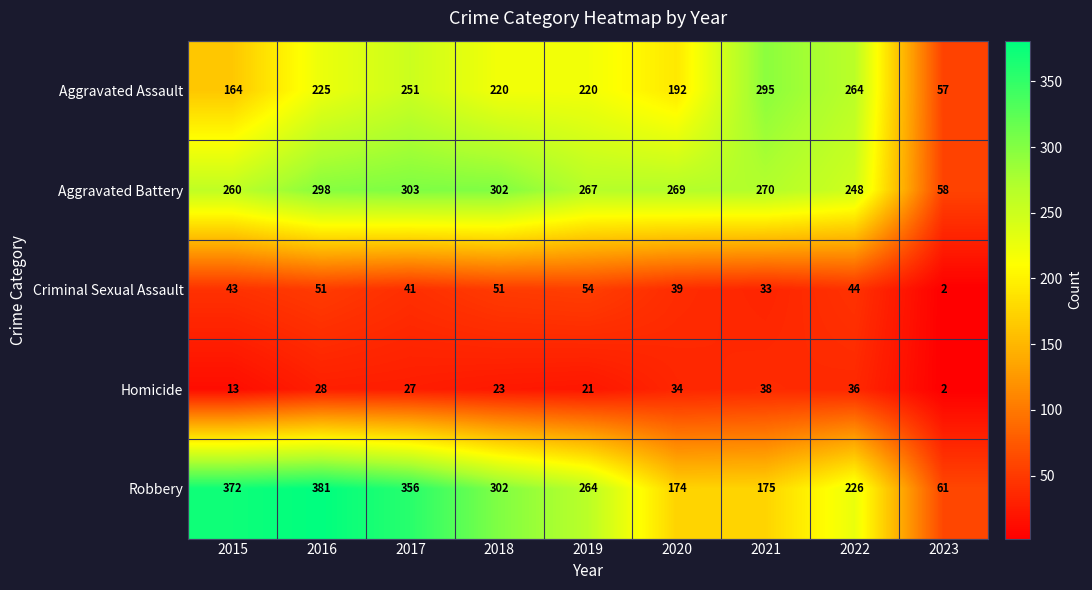

True or false: Criminal Sexual Assault has a value of 2 at 2023.

True